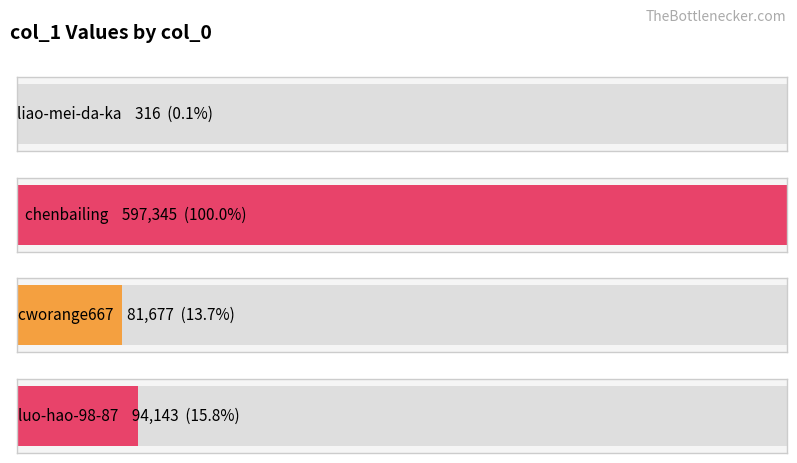

What is the smallest value displayed?

316